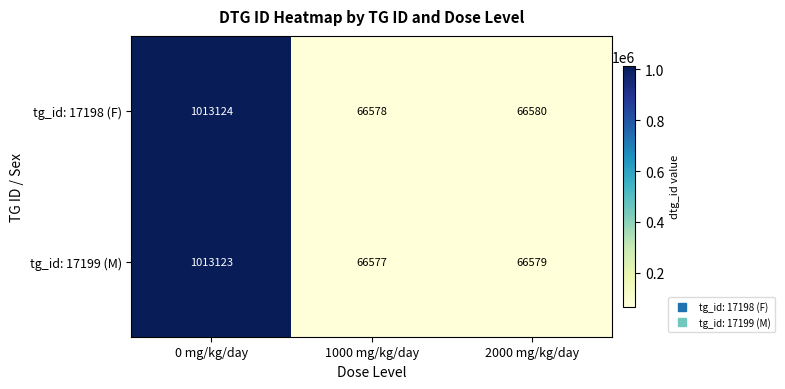

List the series in order of their overall mean, lowest first.

tg_id: 17199 (M), tg_id: 17198 (F)